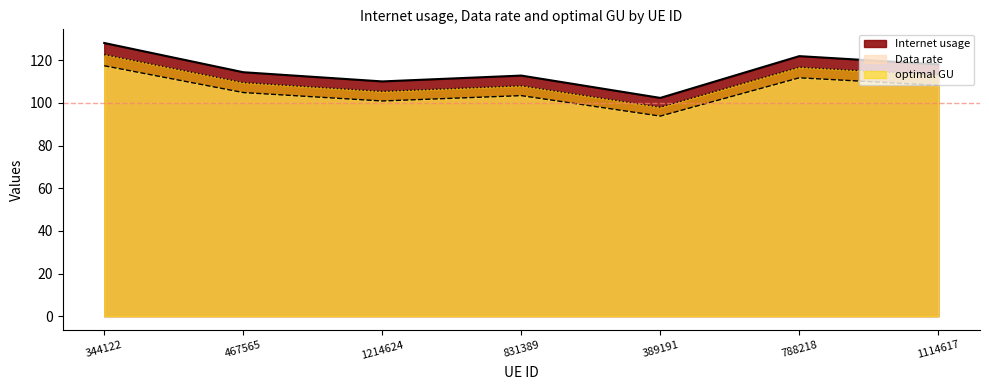

True or false: optimal GU and Data rate intersect in this chart.

False